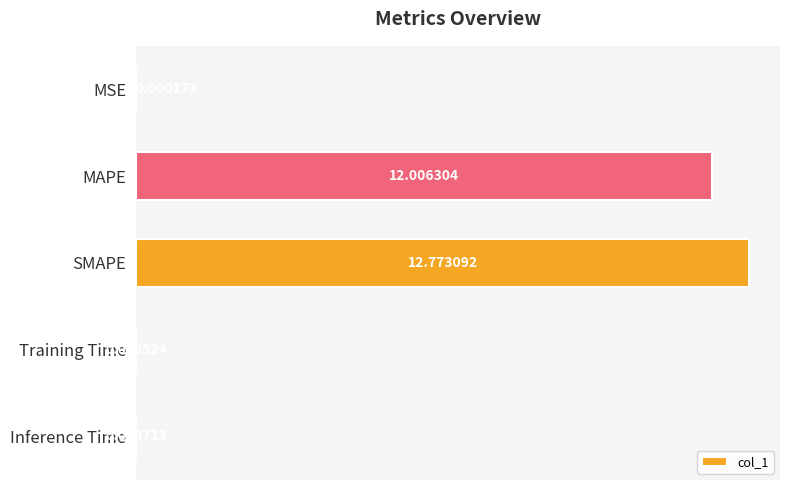

Does the chart contain stacked bars?

No